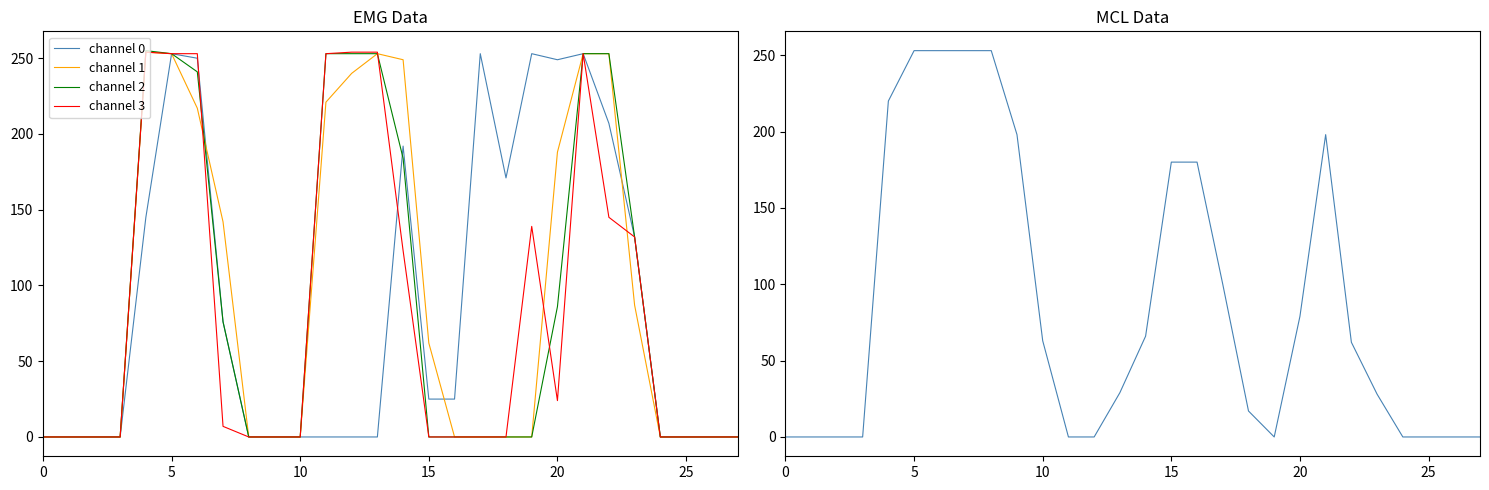

What is the value of the channel 4 point at the 17th from the left?

180